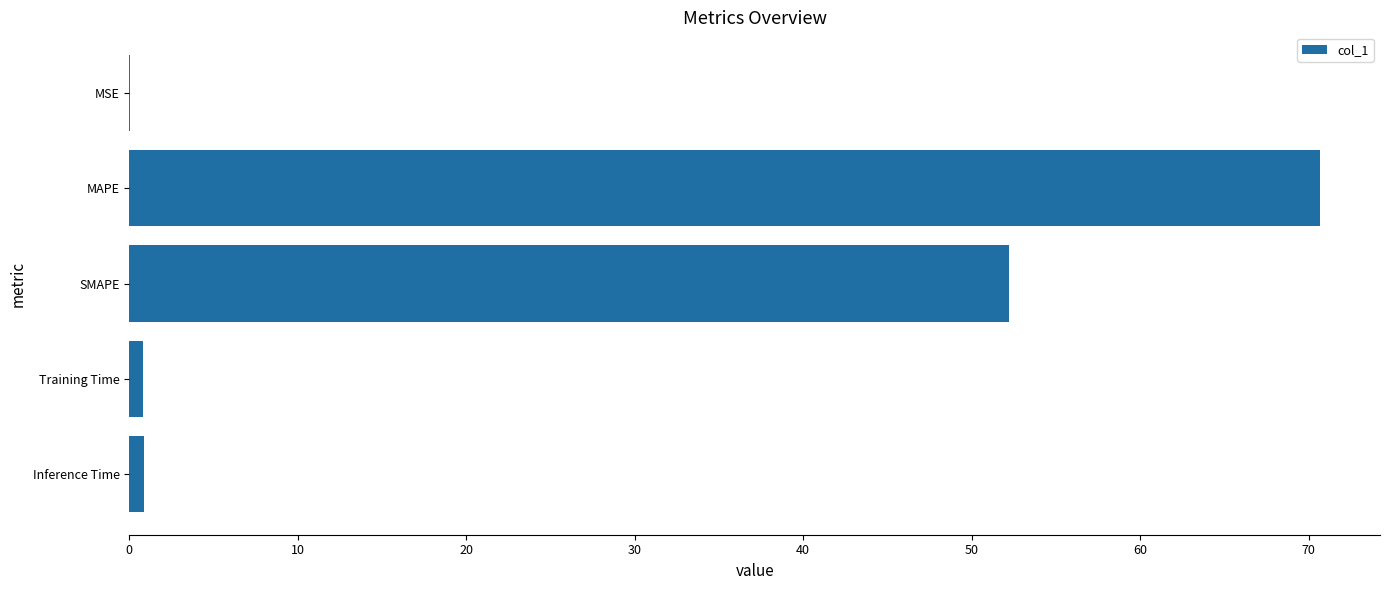

What is the sum of all values?

124.6